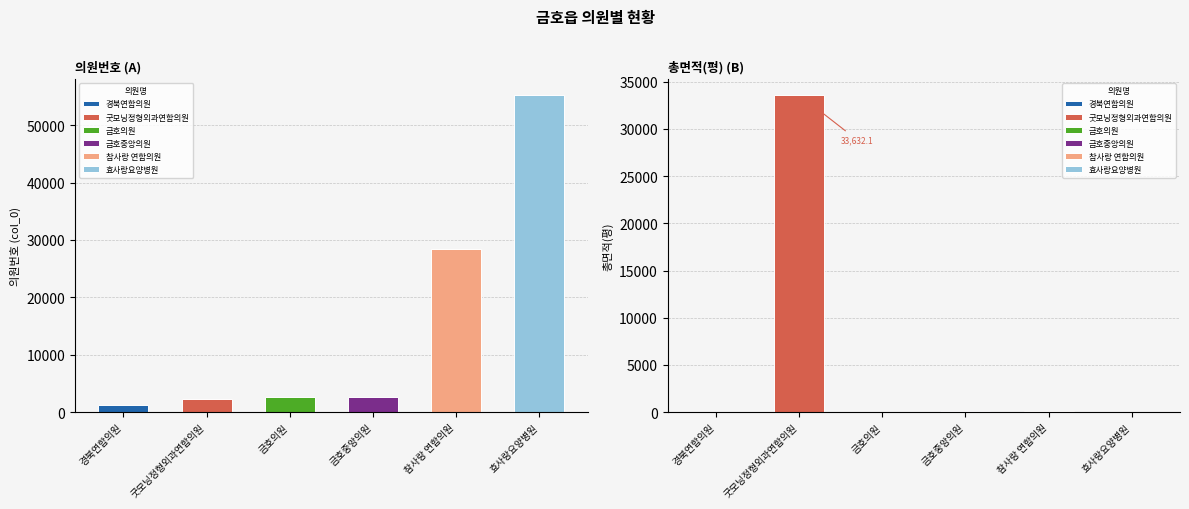

List the labels in order of col_0 value, smallest first.

경북연합의원, 굿모닝정형외과연합의원, 금호의원, 금호중앙의원, 참사랑 연합의원, 효사랑요양병원